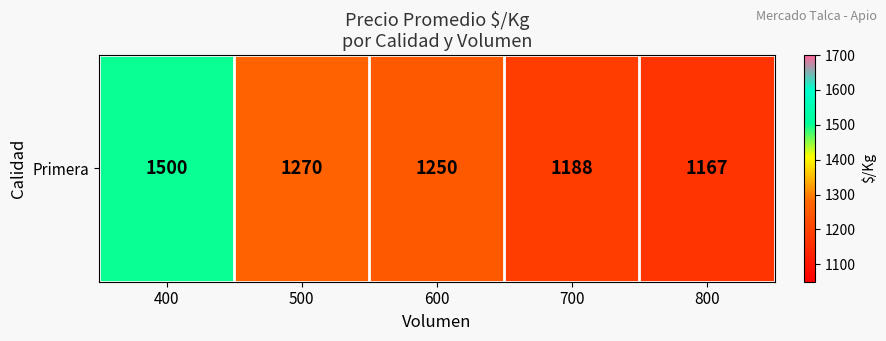

Rank the categories by value from lowest to highest.

800, 700, 600, 500, 400